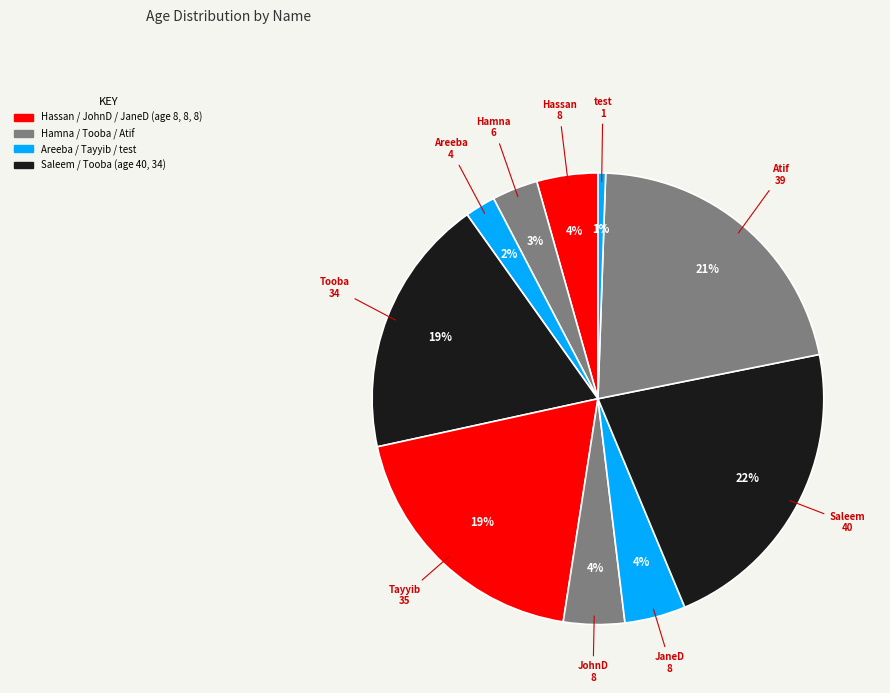

How many slices are in this pie chart?

10